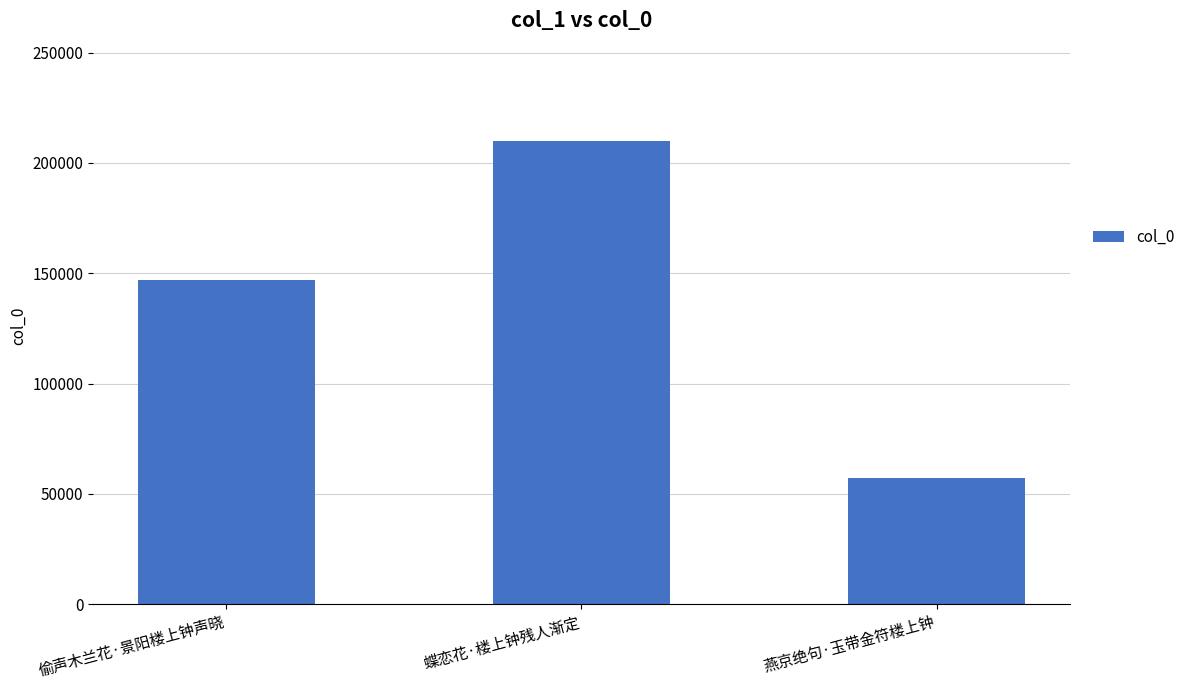

The value at 燕京绝句·玉带金符楼上钟 is 57141. True or false?

True